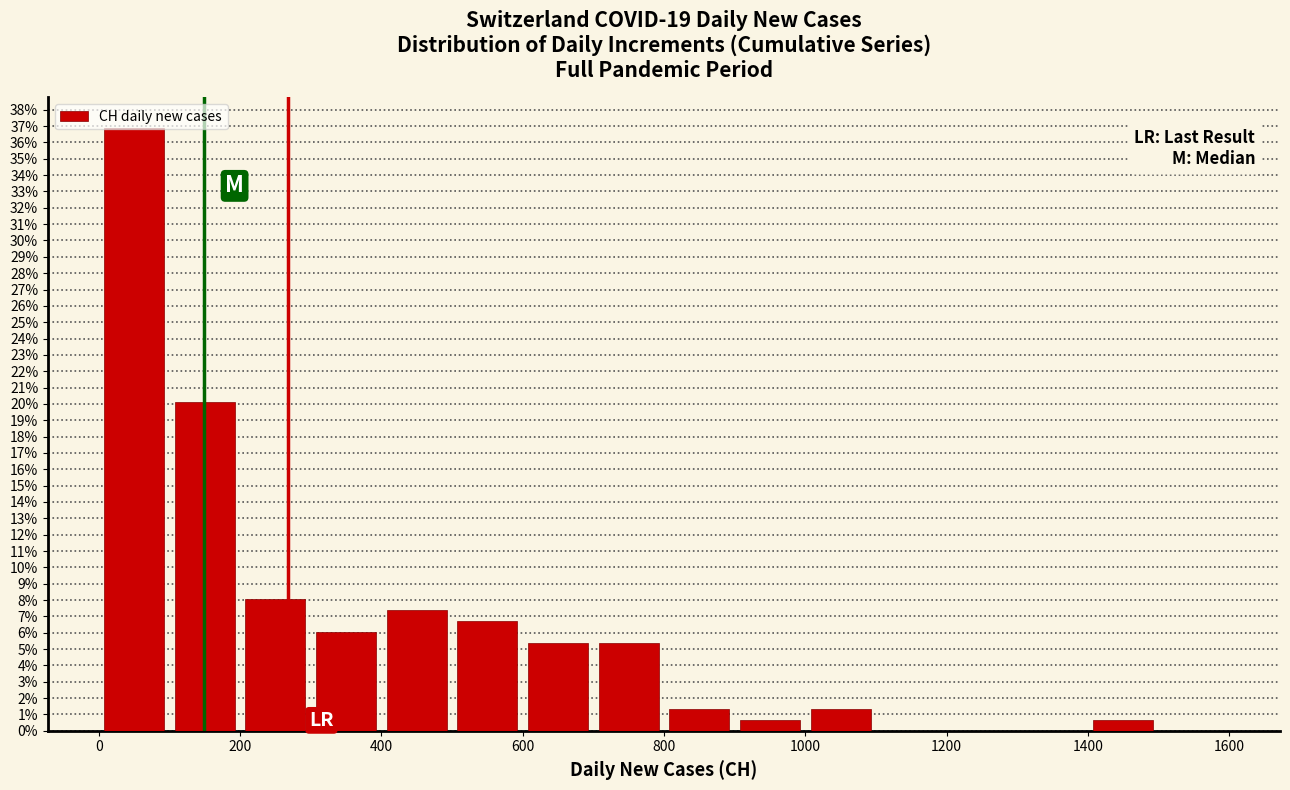

Reading left to right, transcribe this chart: for each bar, give the range it covers on the x-axis and its height. The values are not printed on the chart, so give them approximately, as read against the axis.

0 to 100: 36.9
100 to 200: 20.1
200 to 300: 8.1
300 to 400: 6.0
400 to 500: 7.4
500 to 600: 6.7
600 to 700: 5.4
700 to 800: 5.4
800 to 900: 1.3
900 to 1000: 0.7
1000 to 1100: 1.3
1100 to 1200: 0
1200 to 1300: 0
1300 to 1400: 0
1400 to 1500: 0.7
1500 to 1600: 0